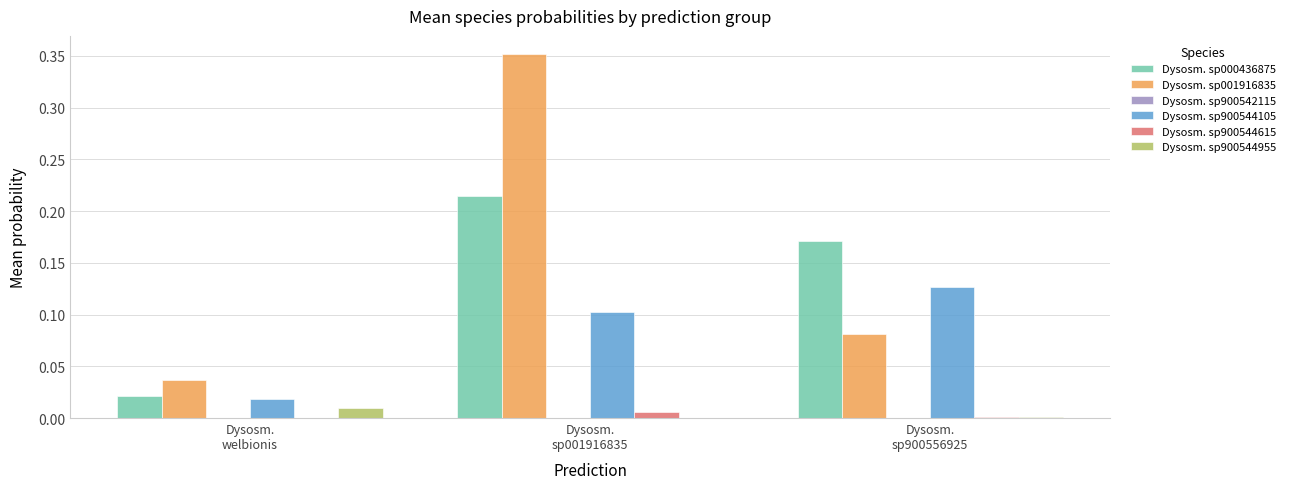

Which series has the largest total across all categories?

Dysosm. sp001916835